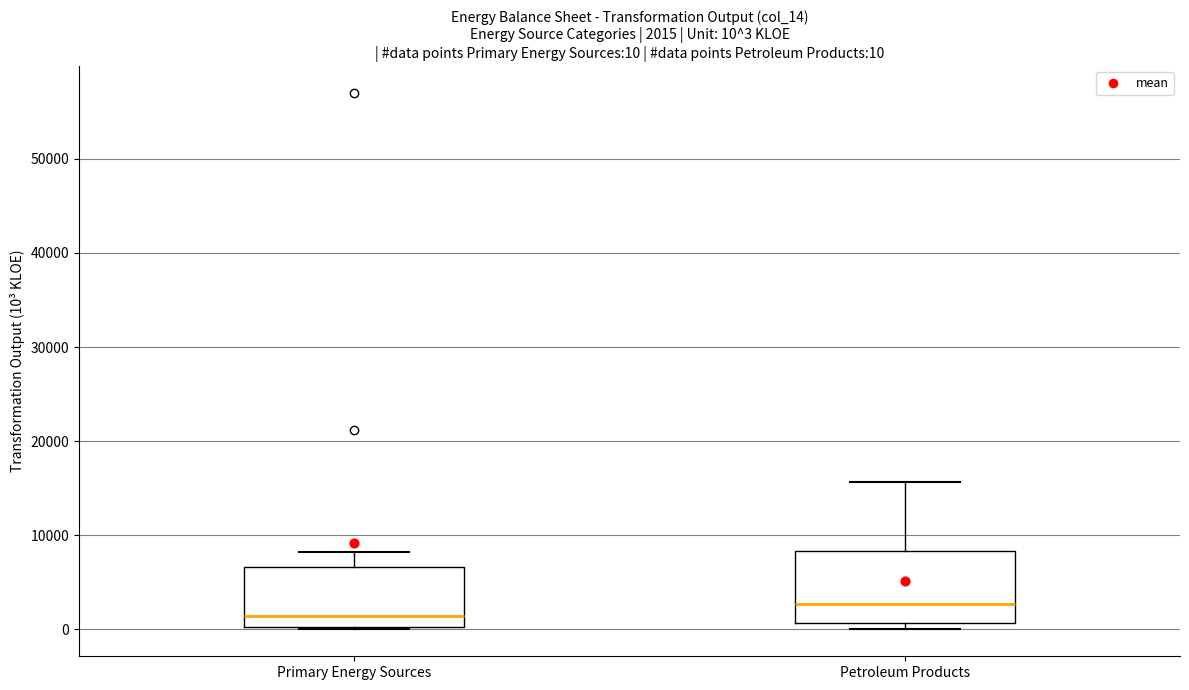

Which box has the highest median line?

Petroleum Products